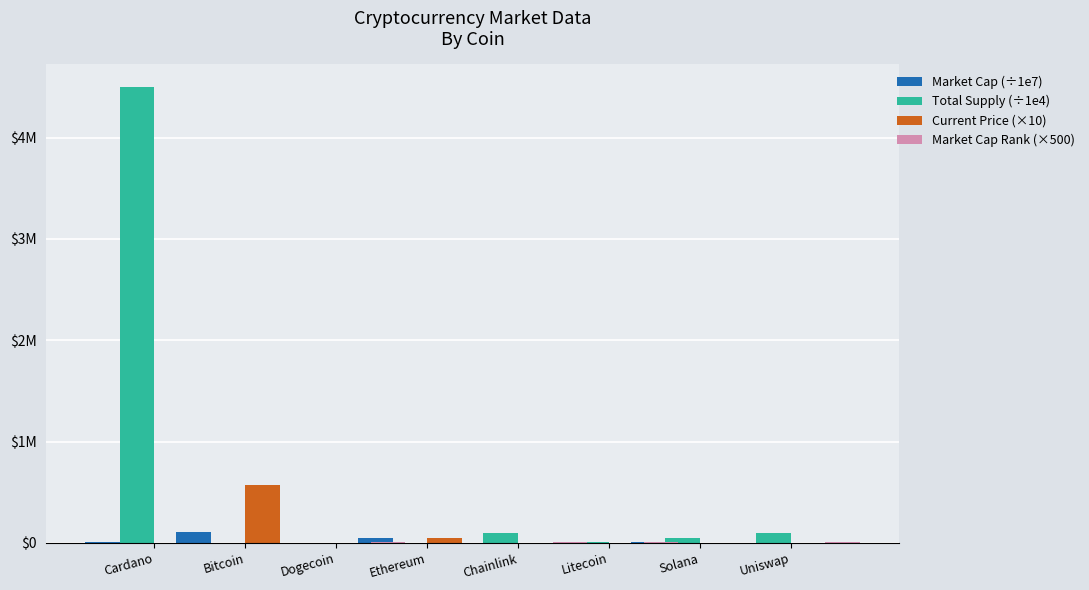

What is the value of the Market Cap (÷1e7) bar at the 3rd from the left?

2922.1